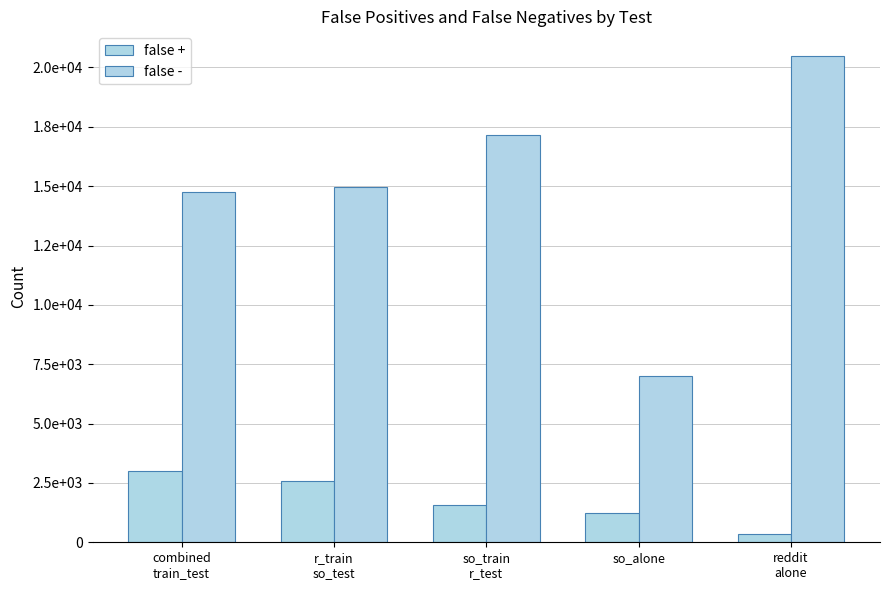

Which label corresponds to the largest value in the chart?

reddit
alone